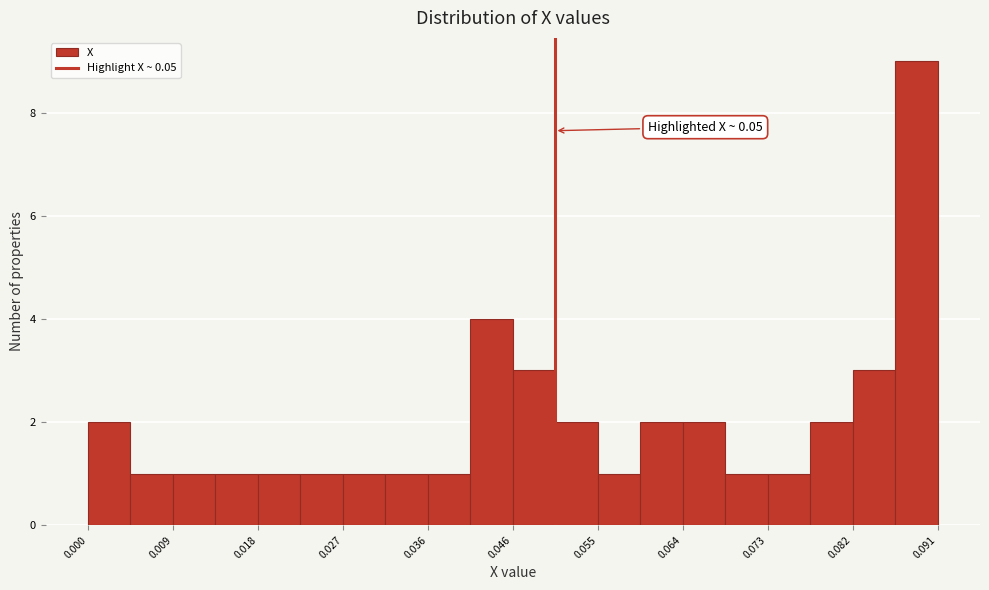

Over which range of the x-axis is the bar tallest?

0.086 to 0.091